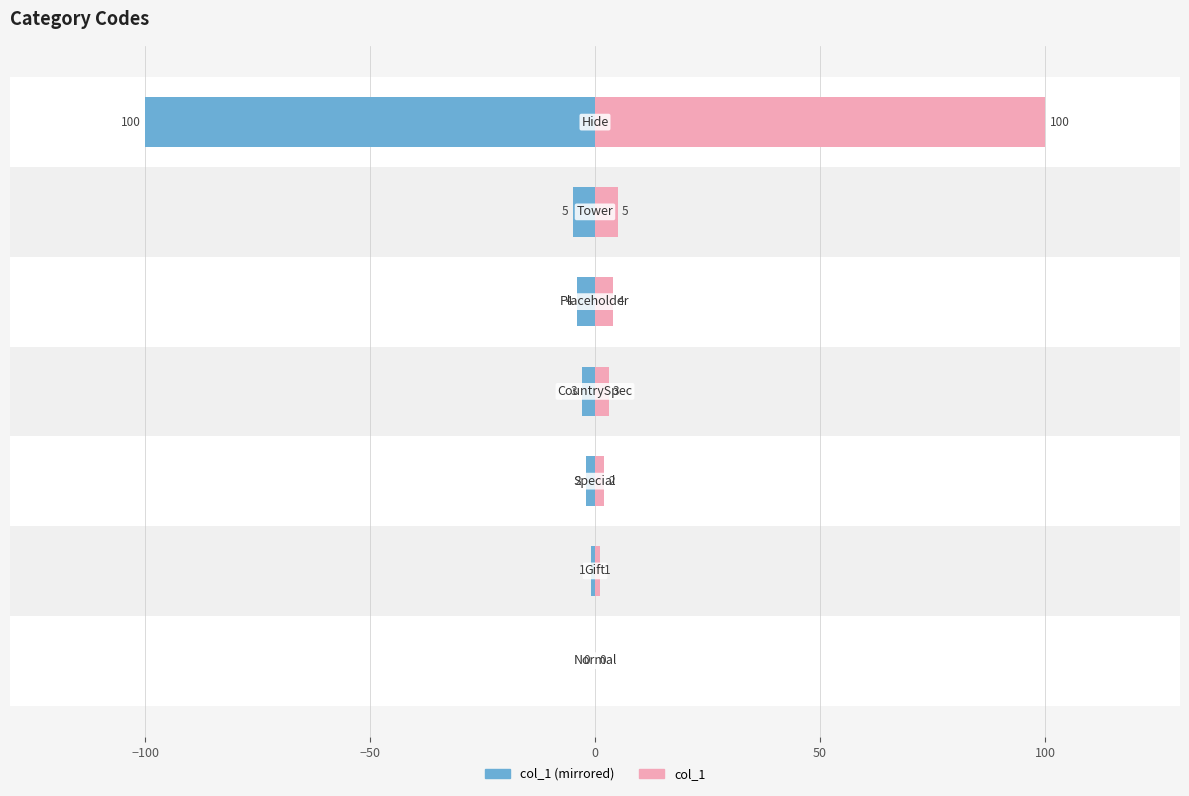

Reading left to right, what are all the values shown in this chart?

col_1 (left): −150=0	−100=-1	−50=-2	0=-3	50=-4	100=-5	150=-100
col_1 (right): −150=0	−100=1	−50=2	0=3	50=4	100=5	150=100